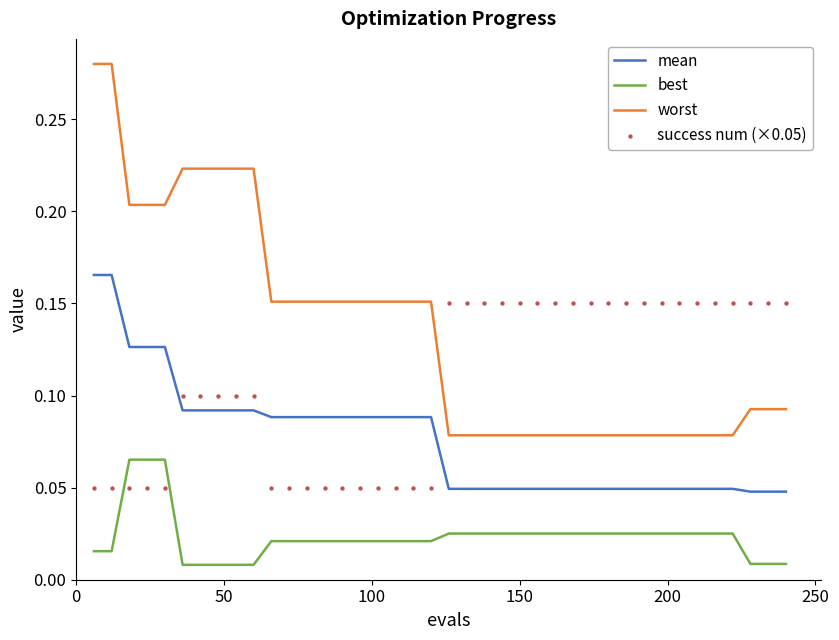

True or false: best and worst intersect in this chart.

False